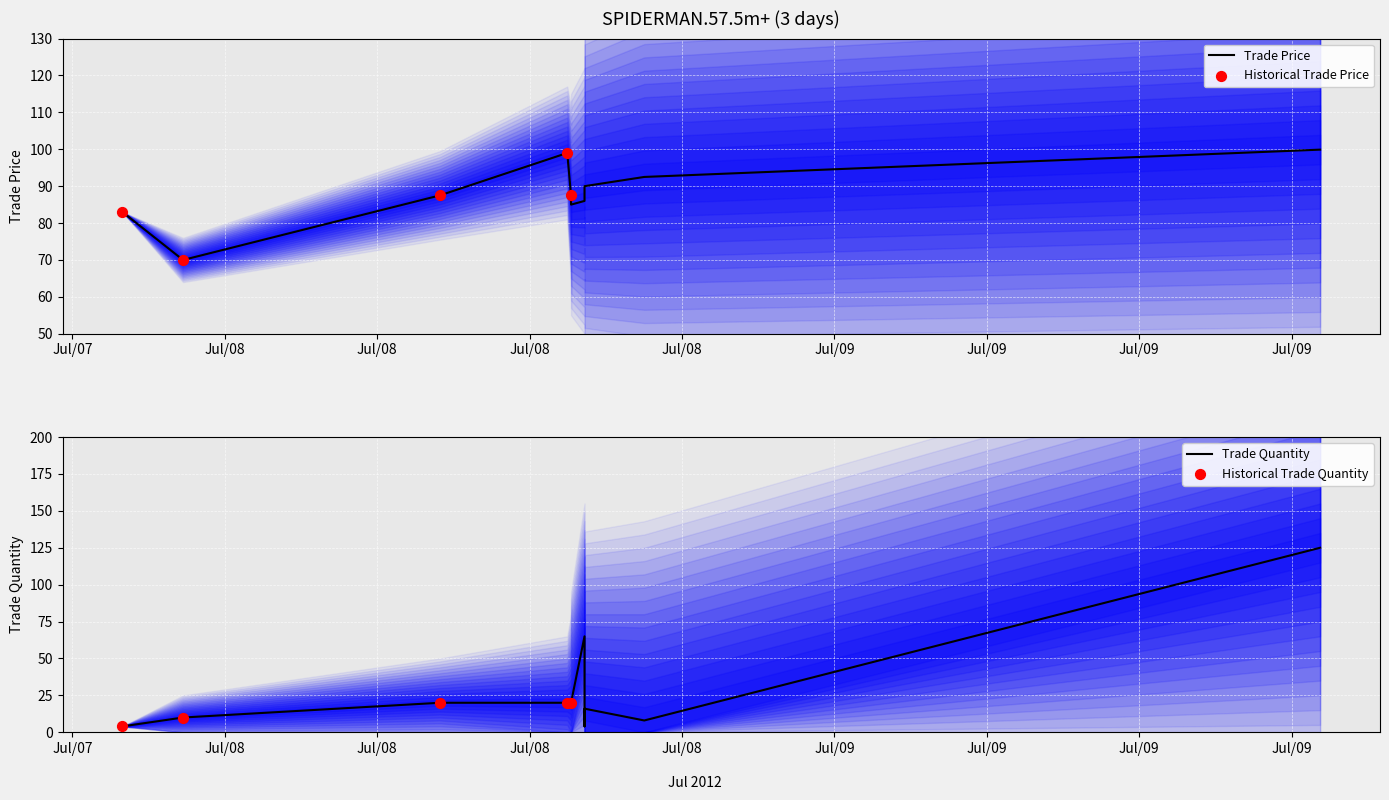

Which series has the largest Y range (max minus min)?

trade quantity